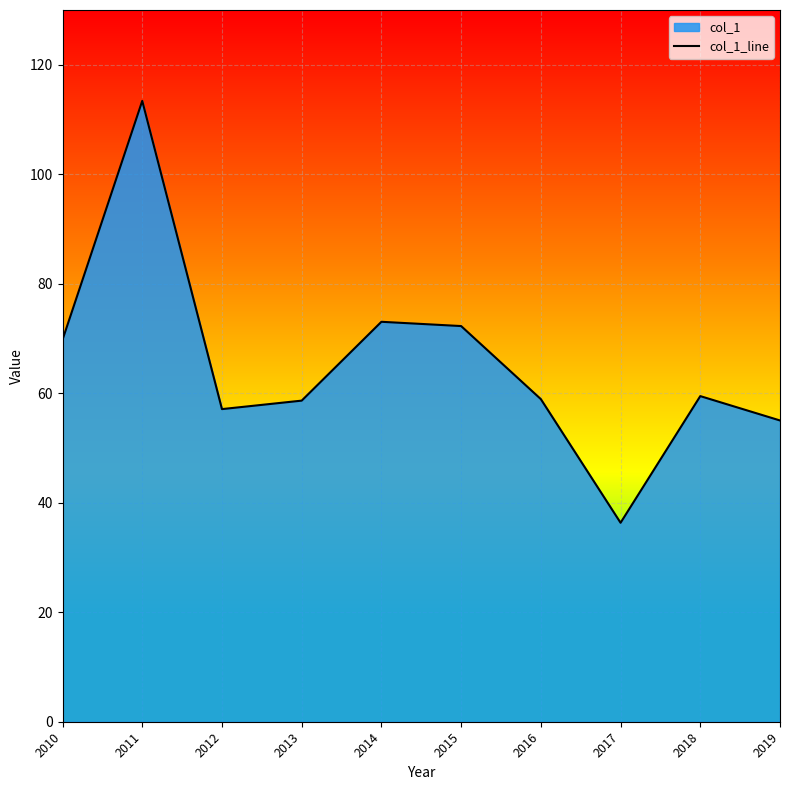

What is the ratio of the value at 2010 to the value at 2018?

1.2